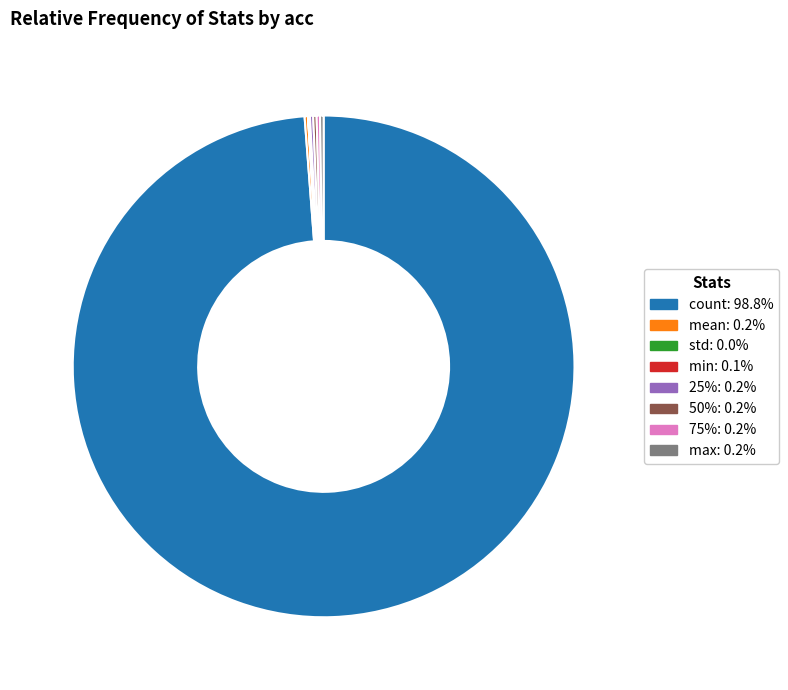

What is the largest slice in the pie chart?

count